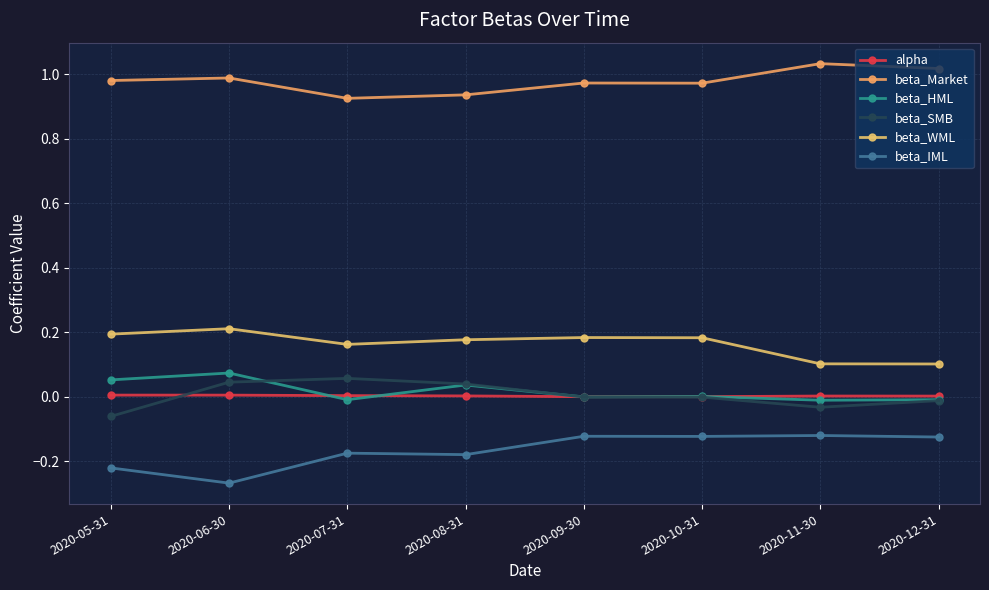

At which category does beta_HML reach its first local peak?

2020-06-30